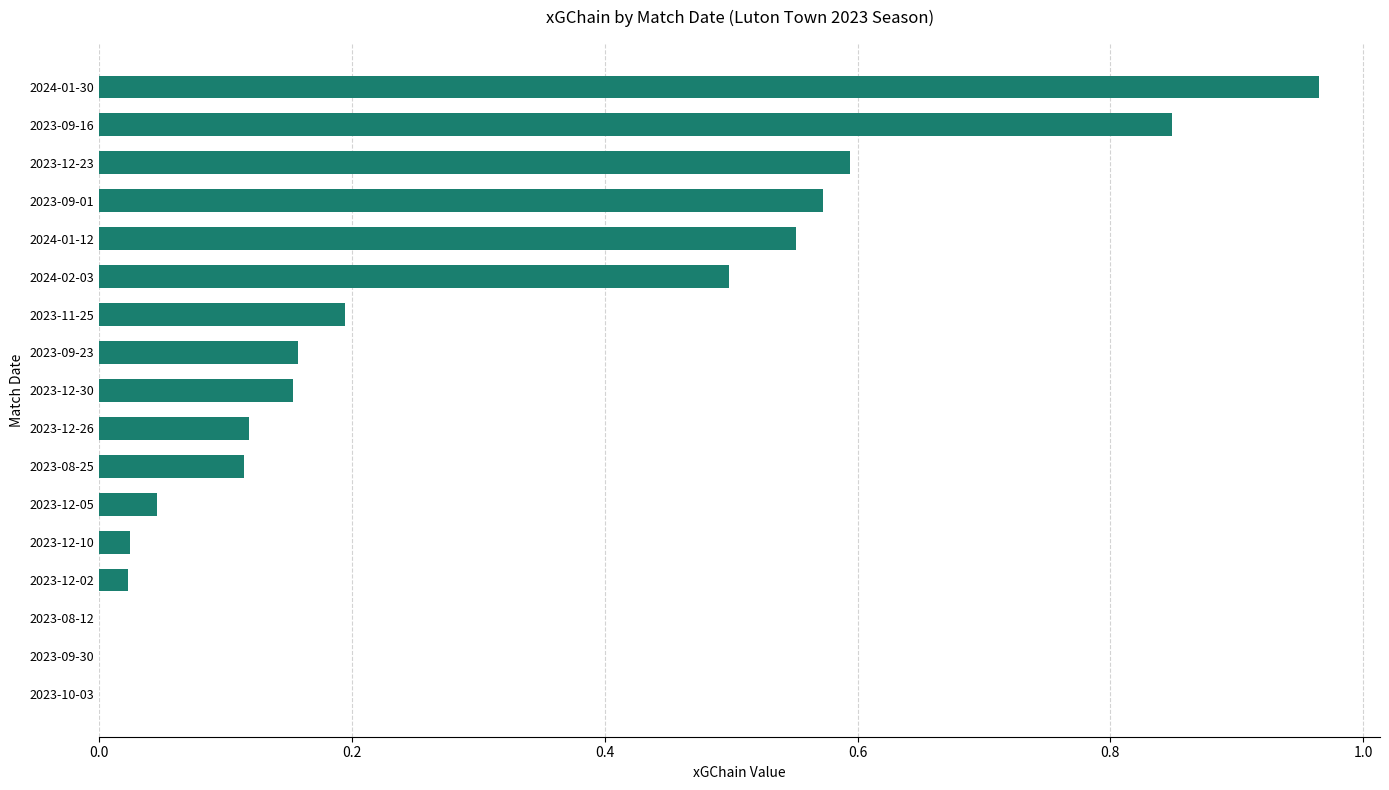

The chart shows a value of -0.6 at 2023-08-12. True or false?

False